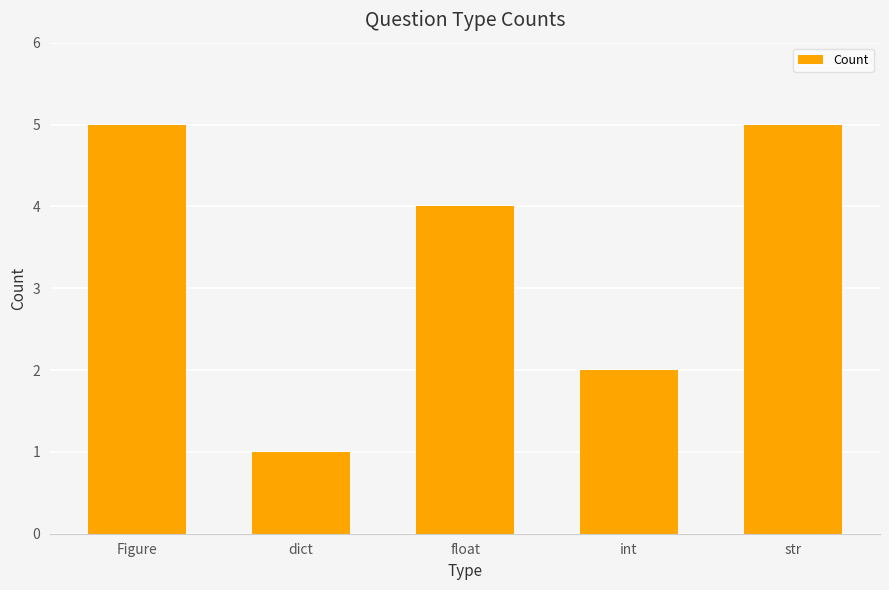

Reading right to left, transcribe all the data shown in this chart.

str=5	int=2	float=4	dict=1	Figure=5